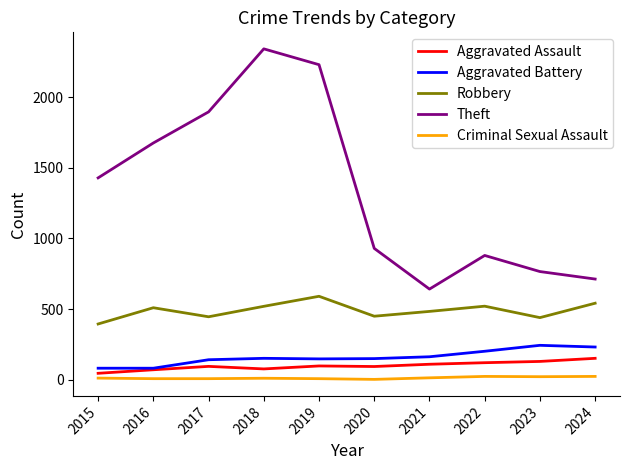

How many lines are shown in the chart?

5